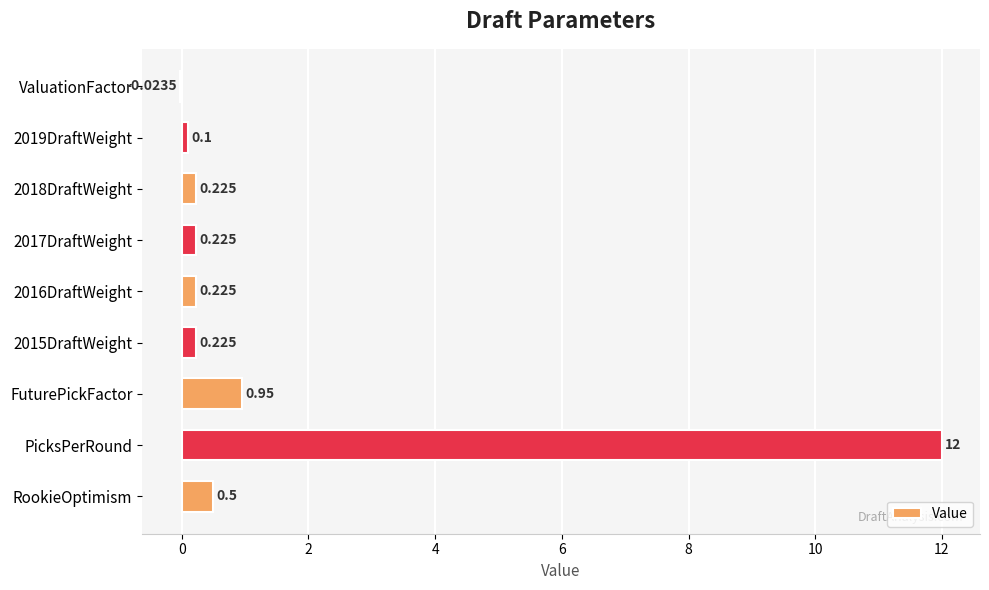

Which label corresponds to the largest value in the chart?

PicksPerRound